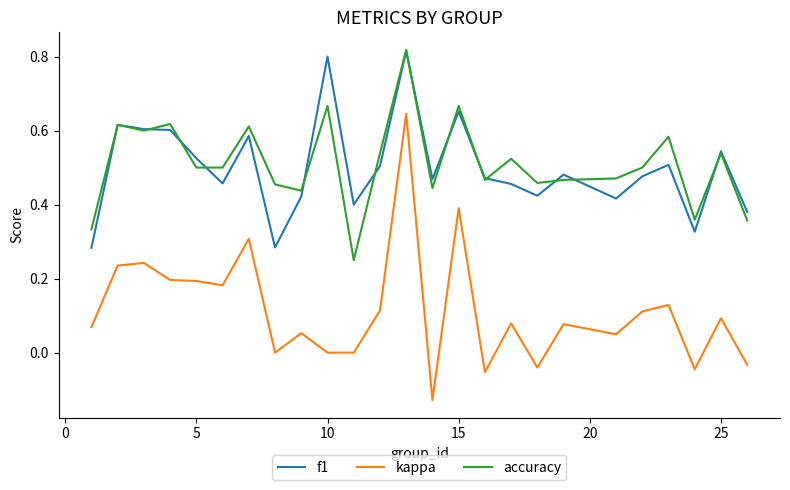

Which series has the largest range (max minus min)?

kappa